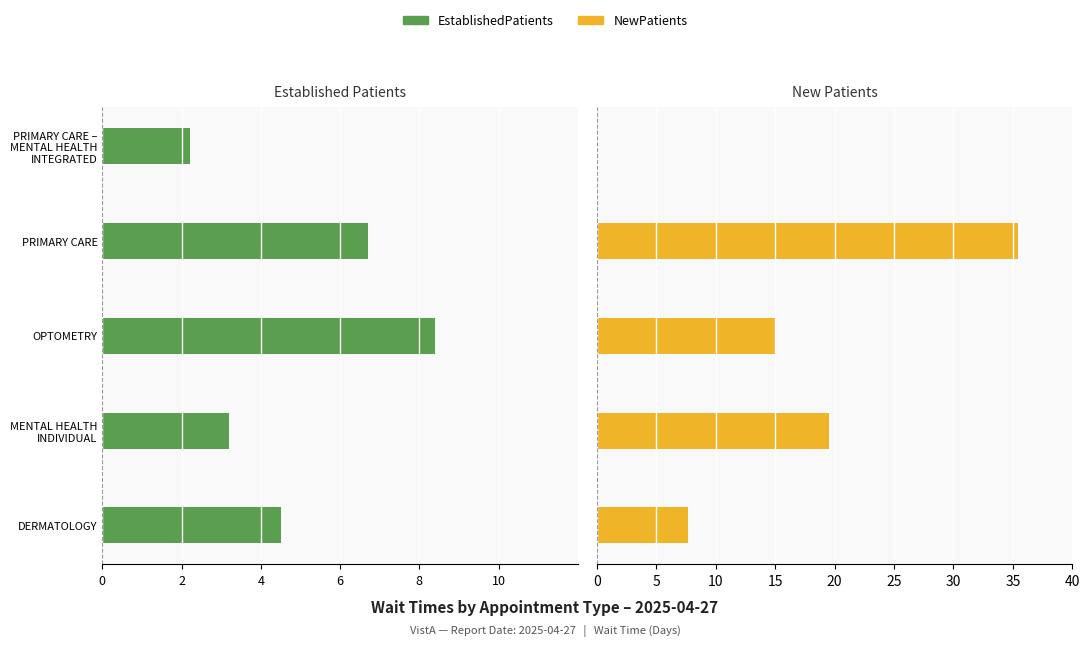

Between DERMATOLOGY and MENTAL HEALTH INDIVIDUAL, which series saw the biggest shift?

NewPatients